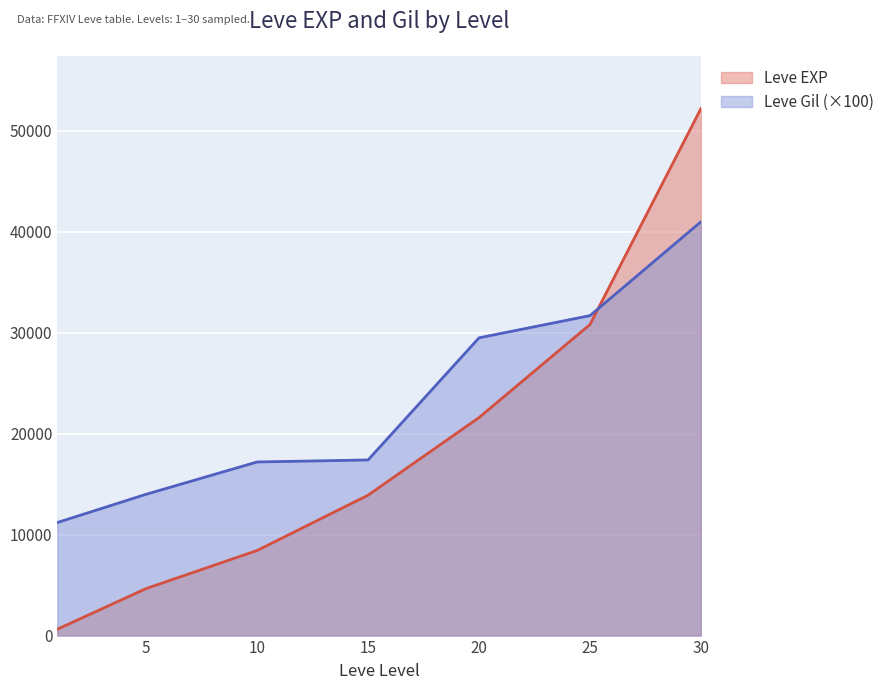

Reading right to left, extract all data points from this chart.

Leve EXP: 52220	30820	21600	13910	8430	4660	630
Leve Gil: 41000	31700	29500	17400	17200	14000	11200